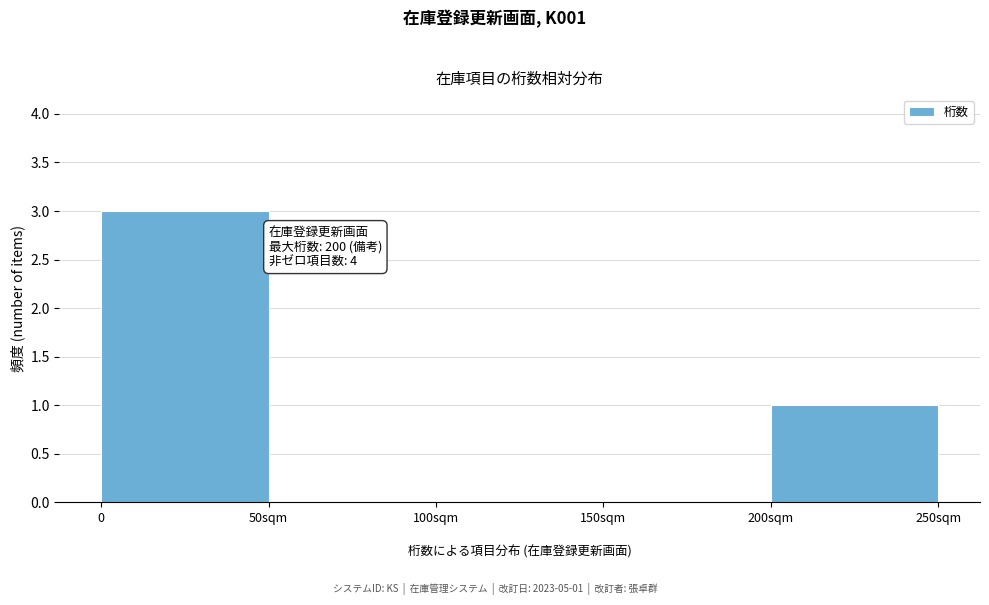

Reading left to right, transcribe all the data shown in this chart.

0=3	50sqm=0	100sqm=0	150sqm=0	200sqm=1